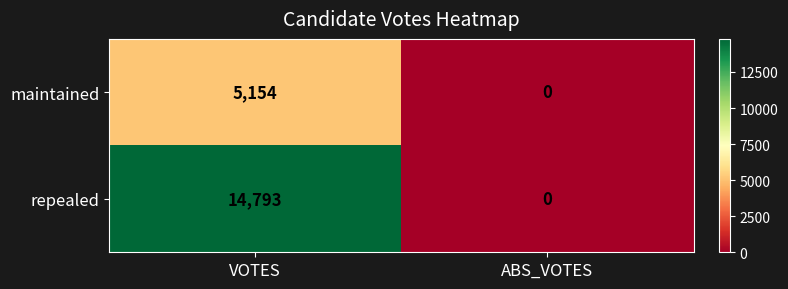

How many data points in repealed are less than 14793?

1